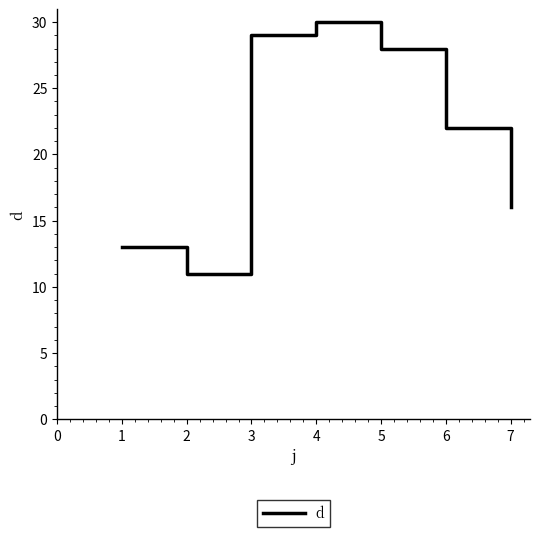

How many interior local peaks (higher than both neighbors) does the data have?

1